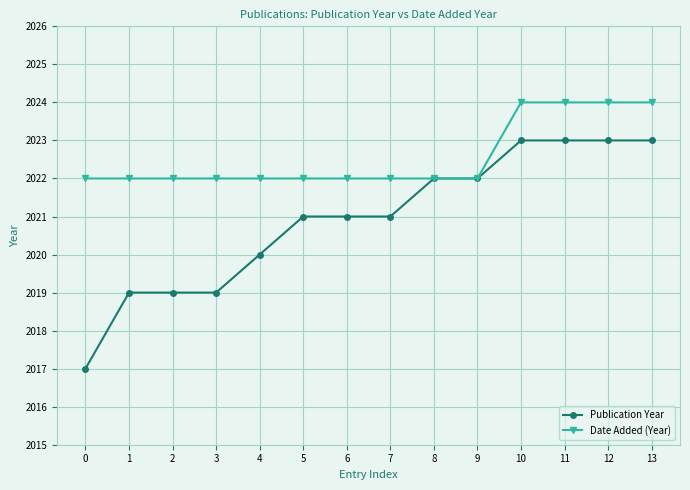

What is the value of the Publication Year point at the 3rd from the left?

2019